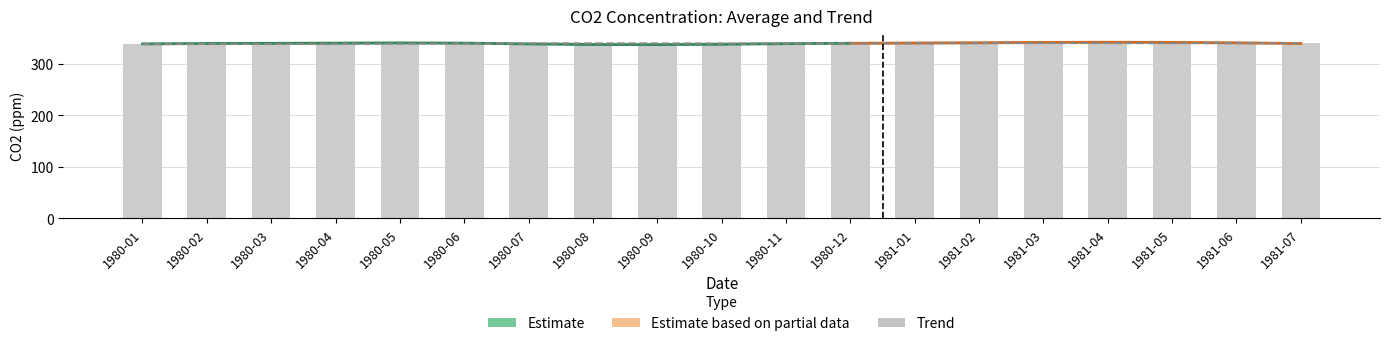

At how many categories does at least one series exceed 337?

19